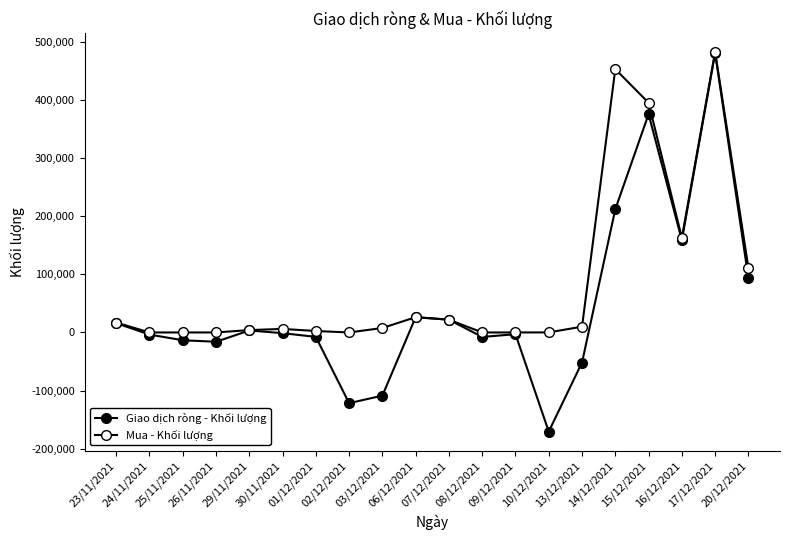

How many lines are shown in the chart?

2